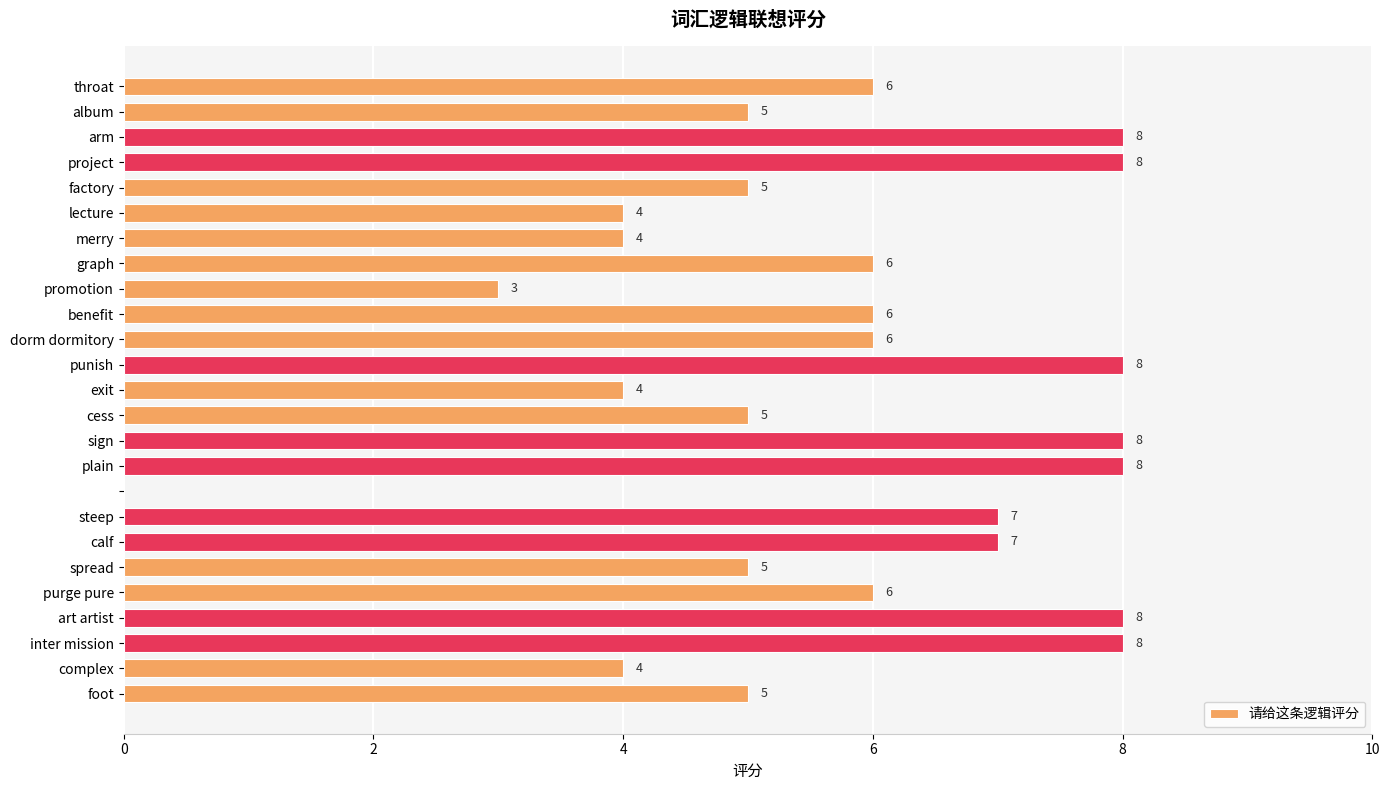

What is the sum of all values?

144